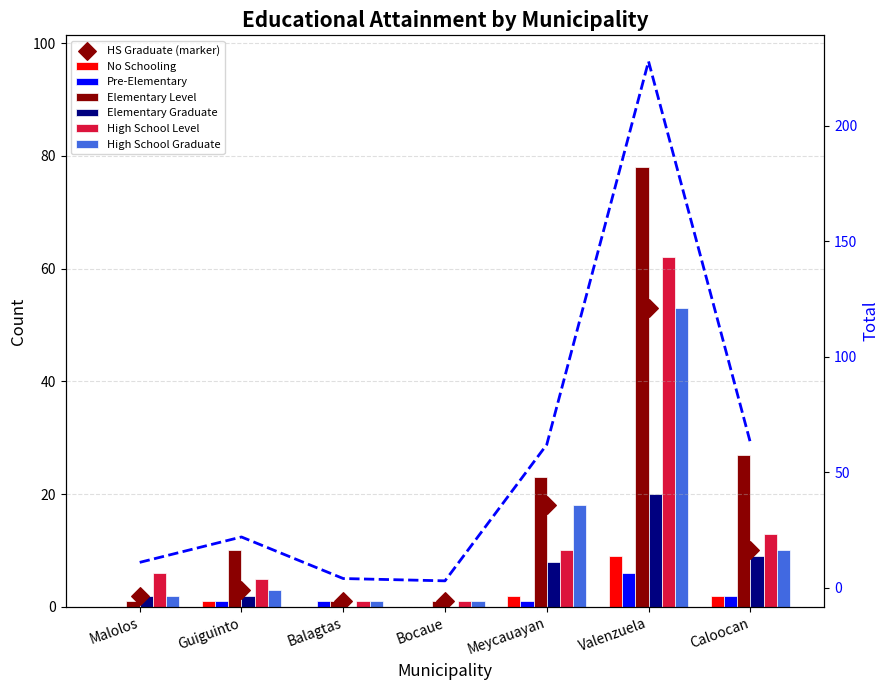

What is the total value across all series at Balagtas?

4